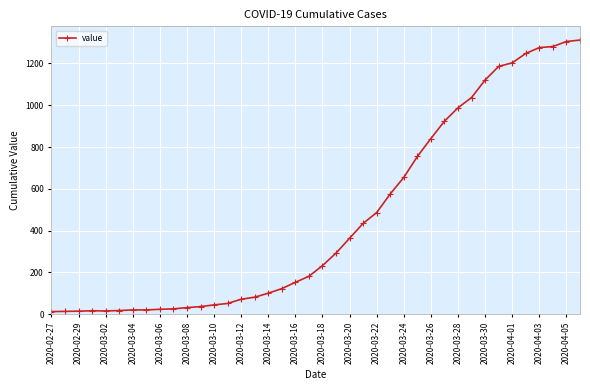

What is the sum of all values?

18584